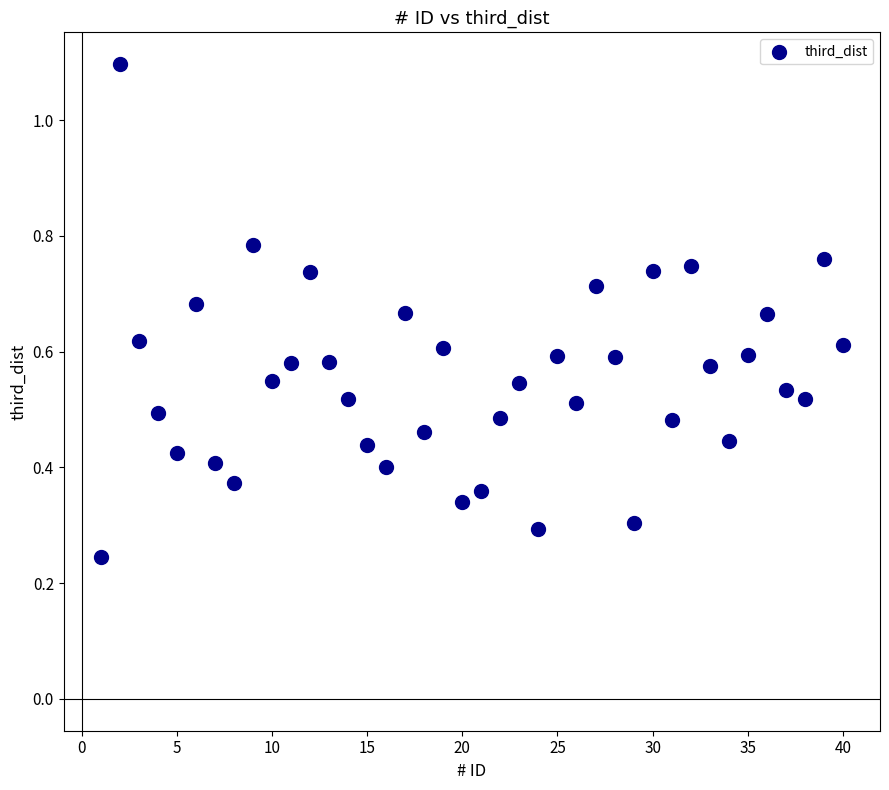

What is the range of X values (max minus min)?

39.0